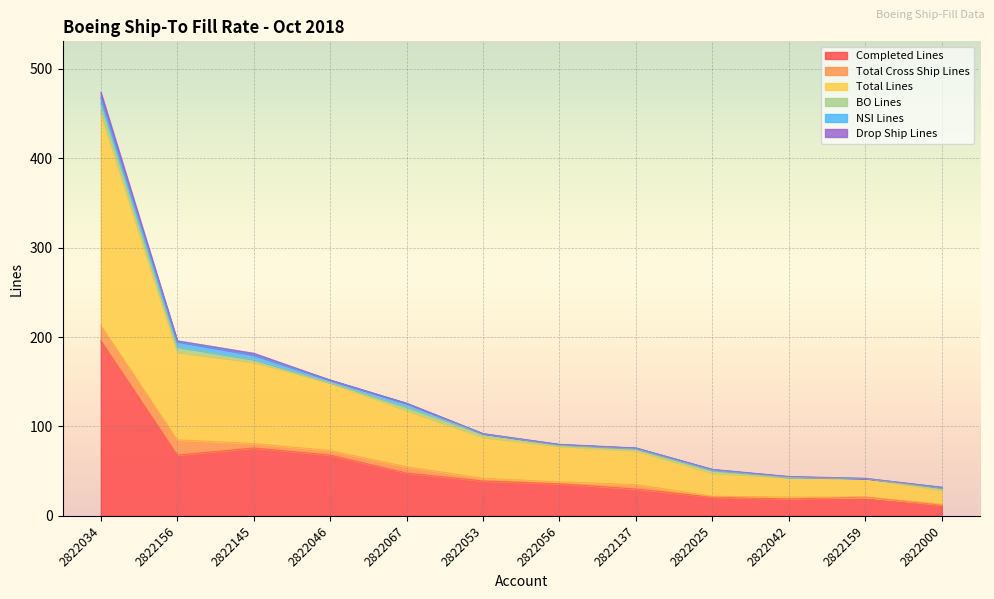

How many values in the BO Lines series exceed 3?

4